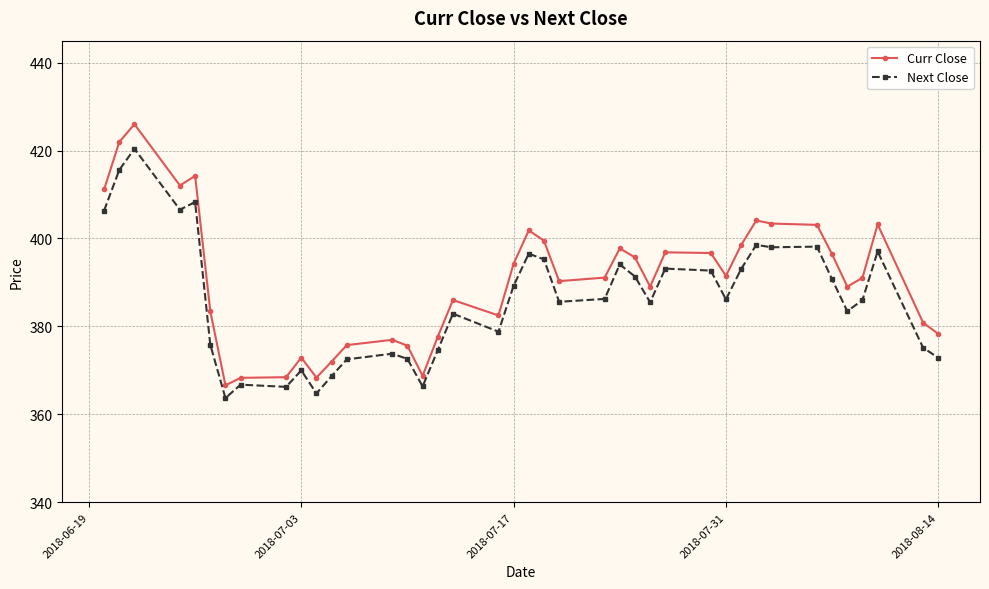

Which series has the widest spread of values?

Curr Close